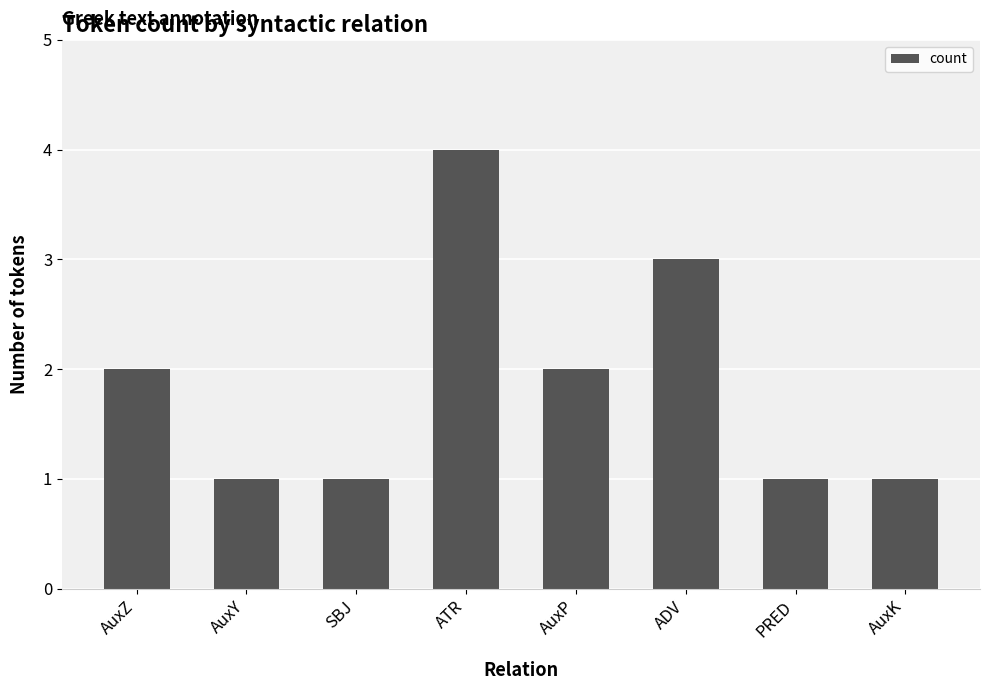

How many values are below 2?

4